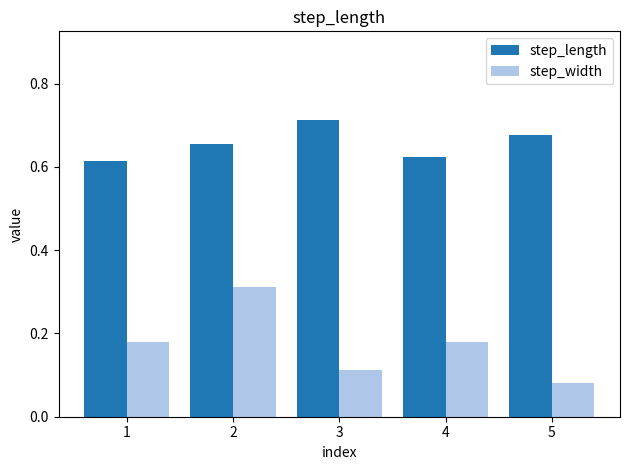

Is it true that step_width equals 0.1 at 2?

False